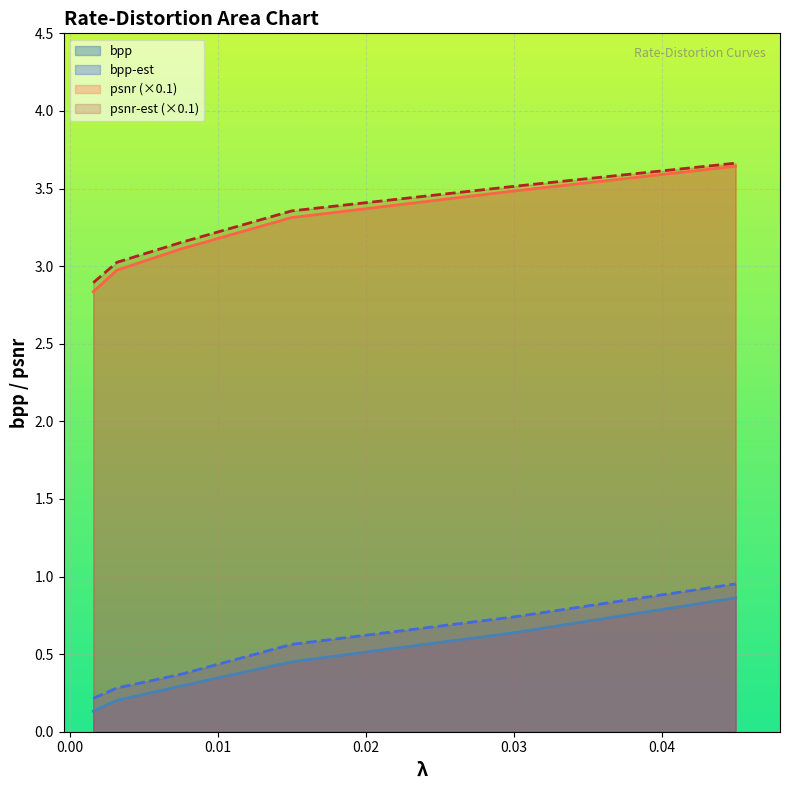

True or false: psnr and bpp intersect in this chart.

False